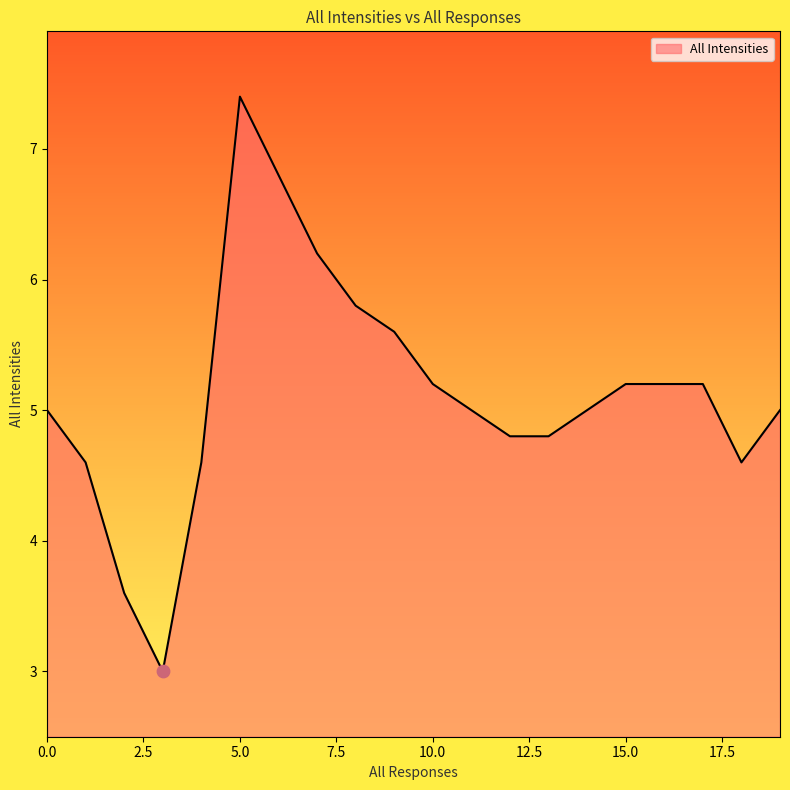

What is the difference between the maximum and minimum values?

4.4